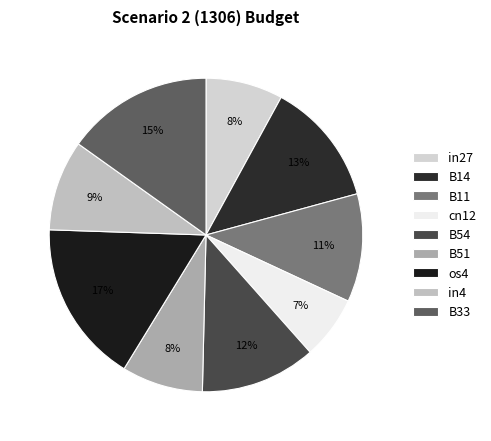

To the nearest percent, what is the difference between the largest and smallest slice percentages?

10%